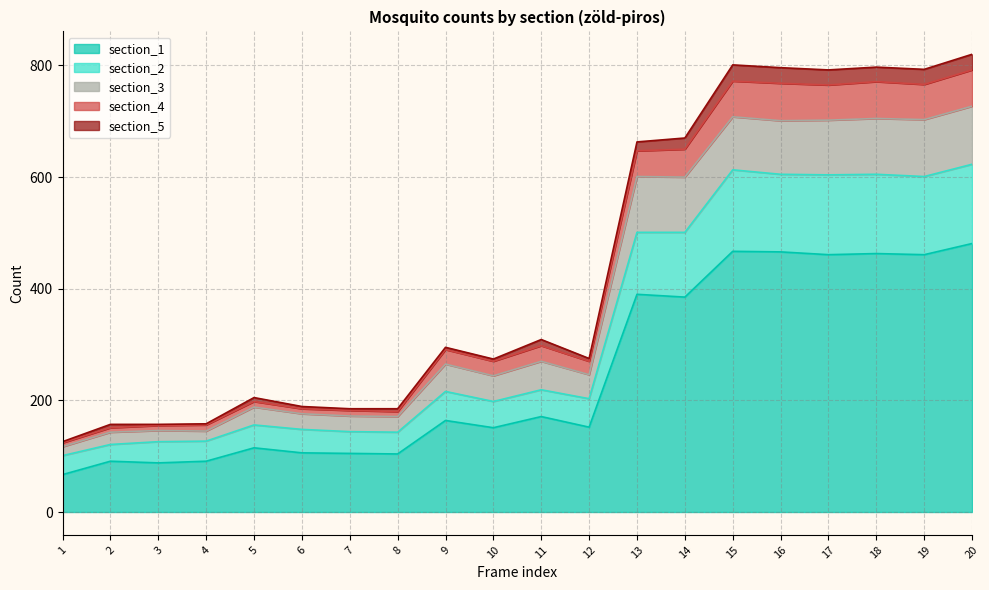

Which category has the lowest value in the section_4 series?

1